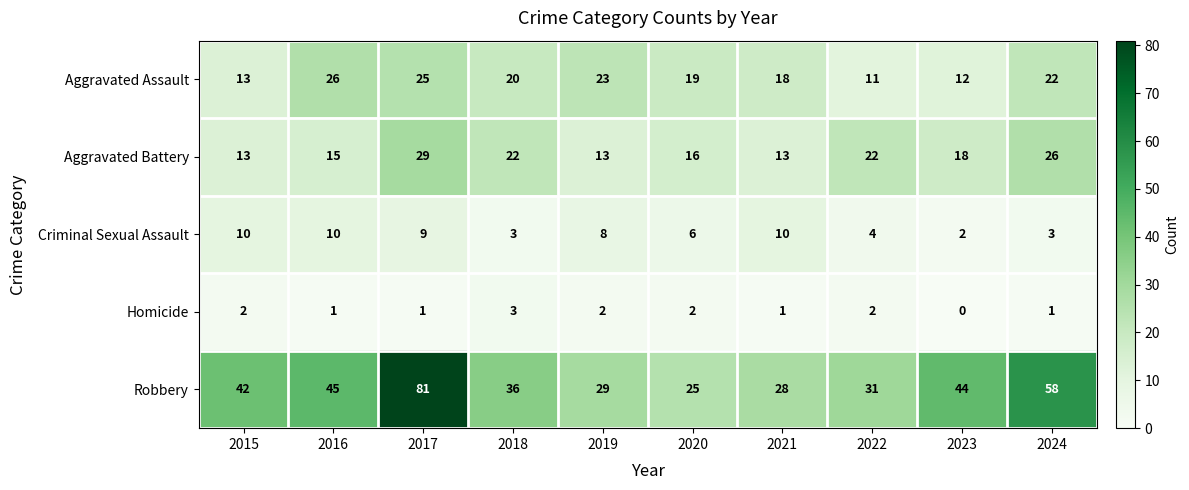

Count the number of data series in this chart.

5